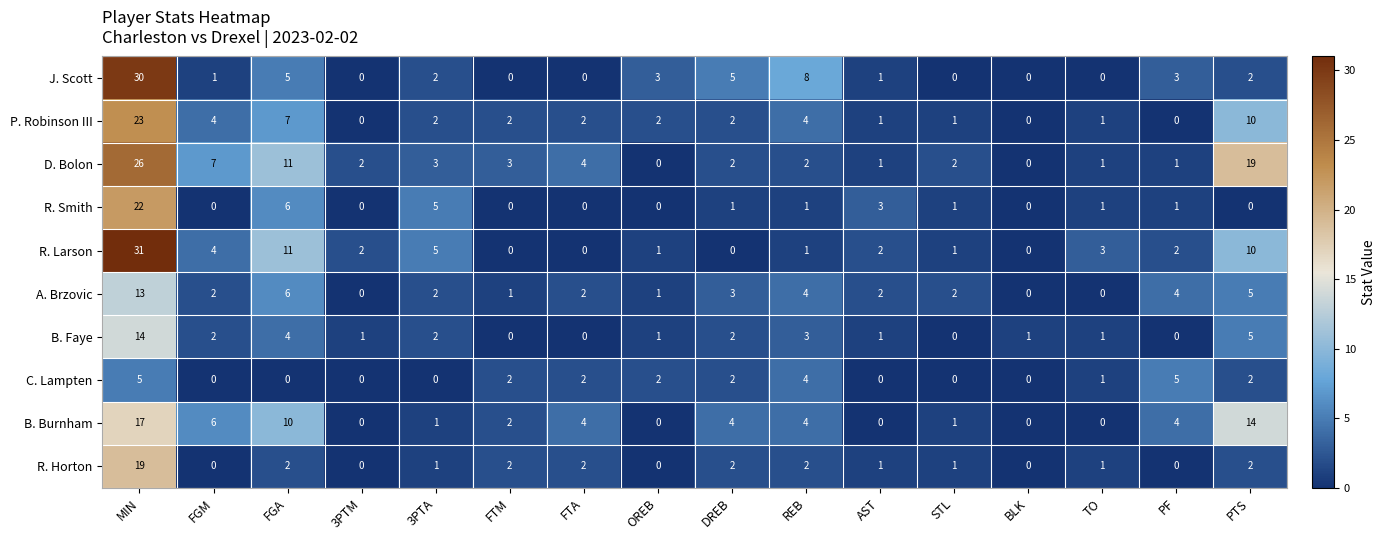

What is the greatest value displayed?

31